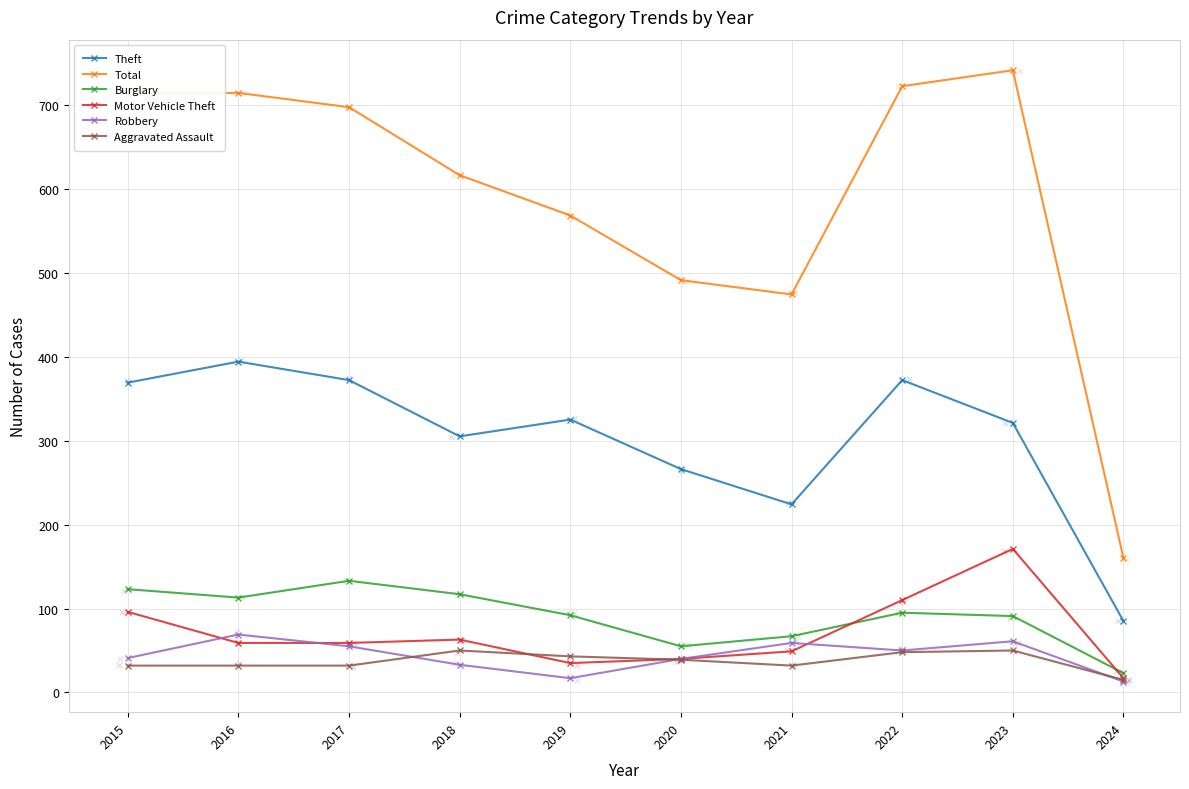

Which series has the largest Y range (max minus min)?

Total